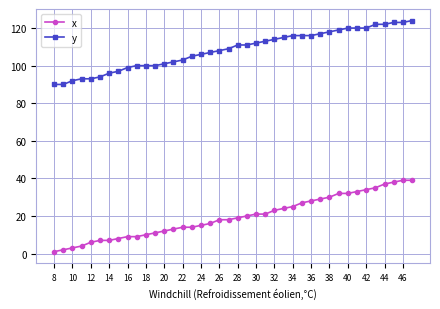

List the series in order of their peak value, lowest first.

x, y